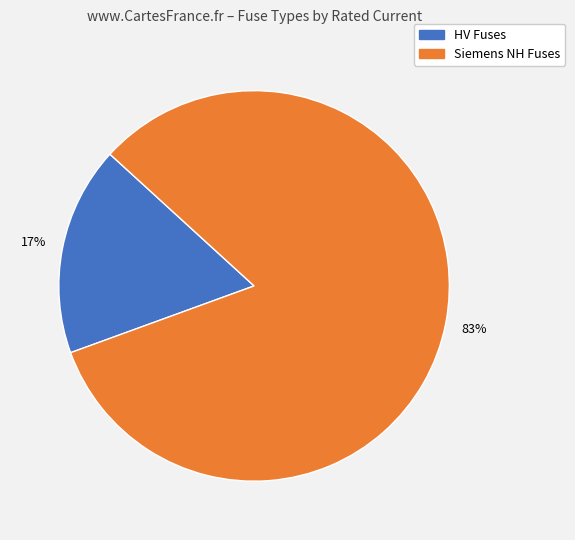

Is there any slice that represents more than half of the pie?

Yes